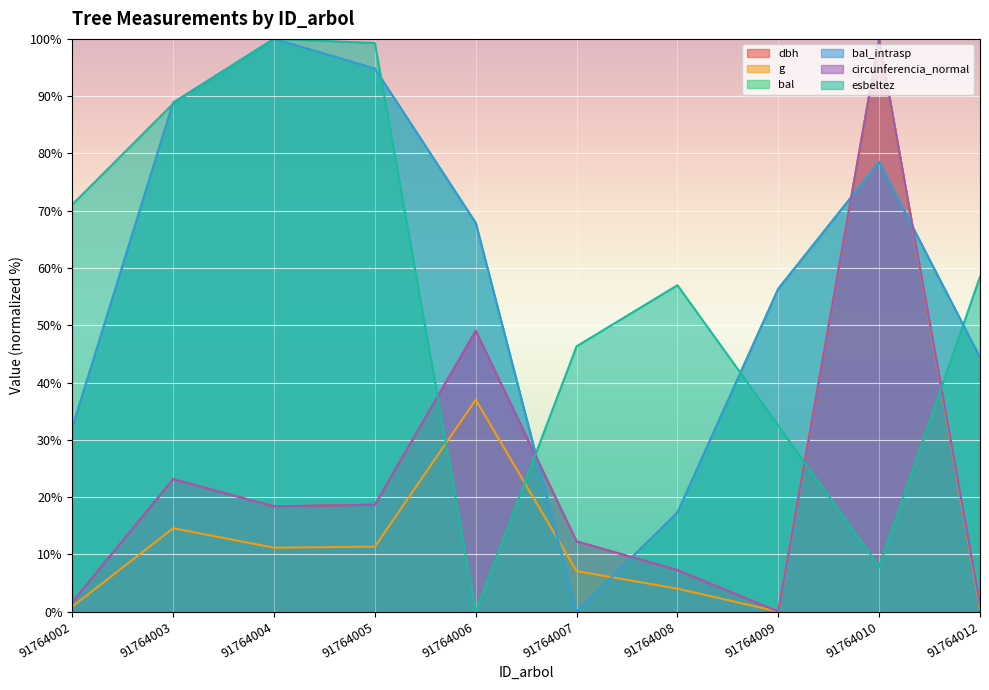

At which label is esbeltez closest to 50?

91764007